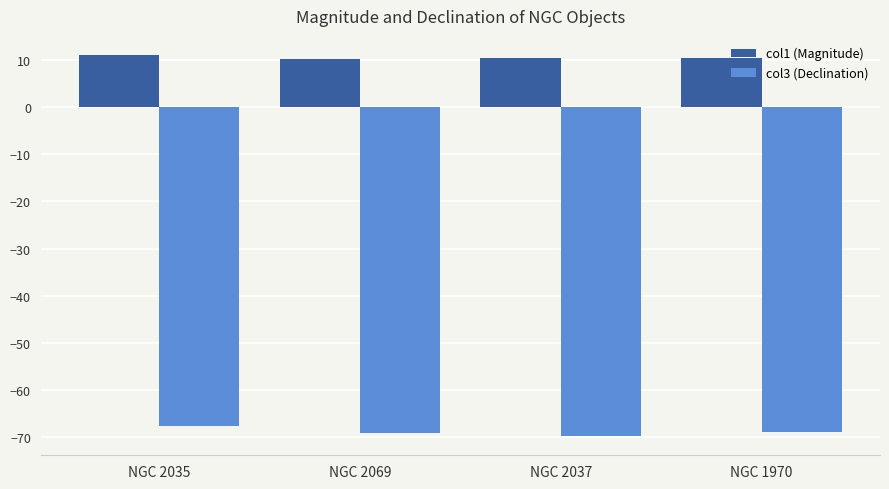

The value of col1 (Magnitude) at NGC 1970 is 6.1. True or false?

False